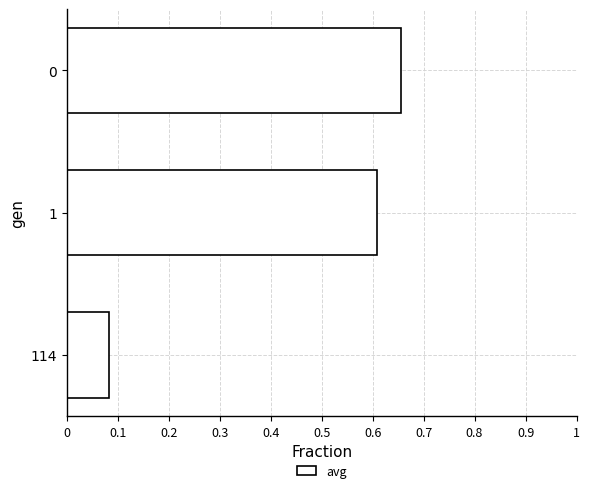

True or false: the data shows 0.4 at 1.

False